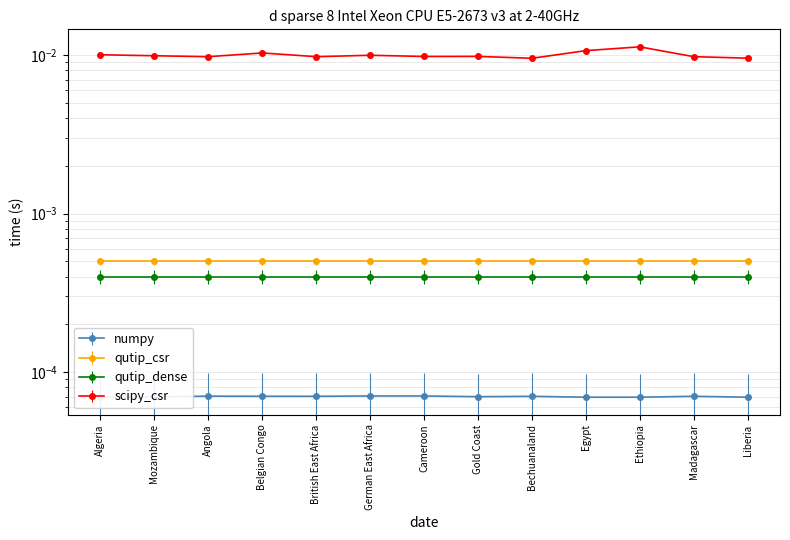

The value of scipy_csr at Angola is 0.0. True or false?

True